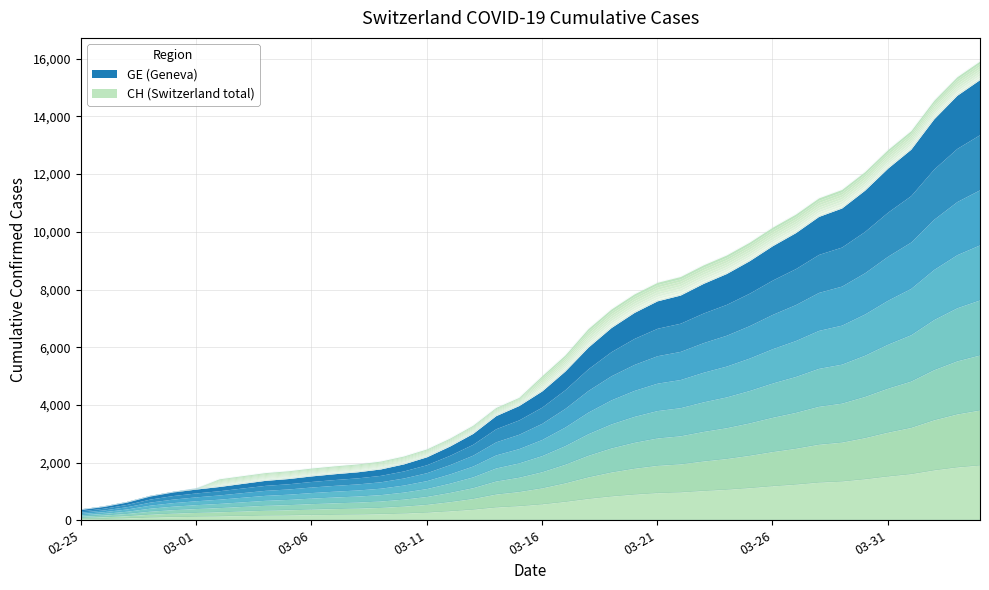

How many series are shown in this chart?

2